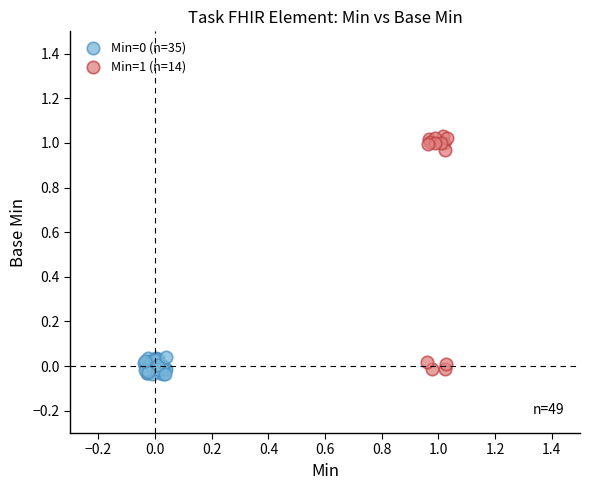

Which series has the widest spread of Y values?

Min=1 (n=14)